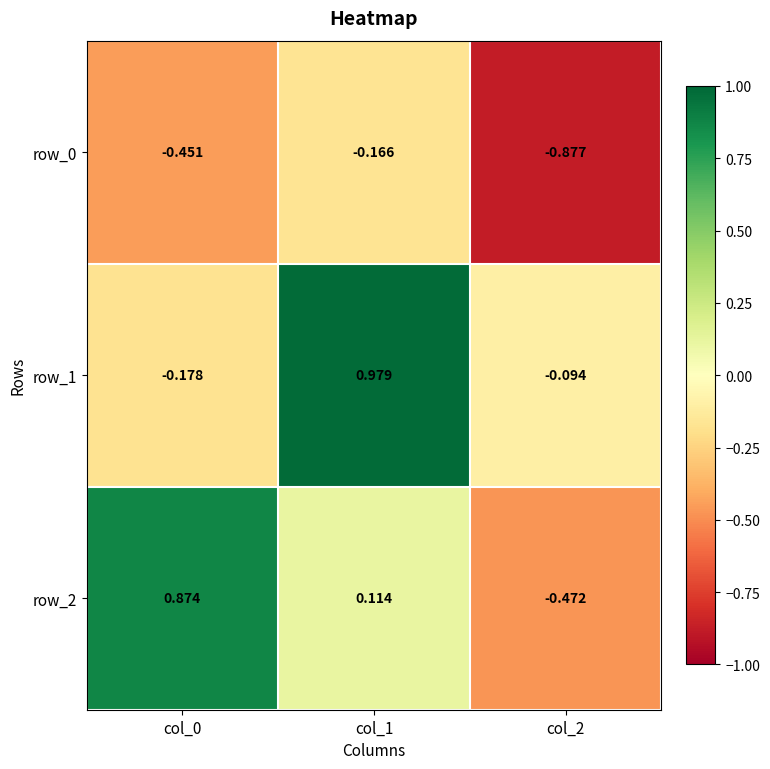

What is the average value of the row_2 series?

0.2